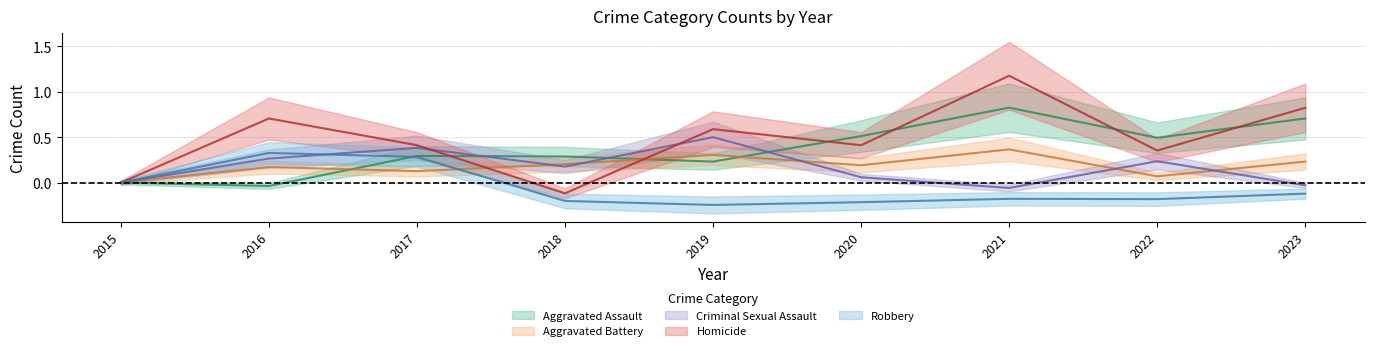

At which label is Homicide closest to 0?

2015